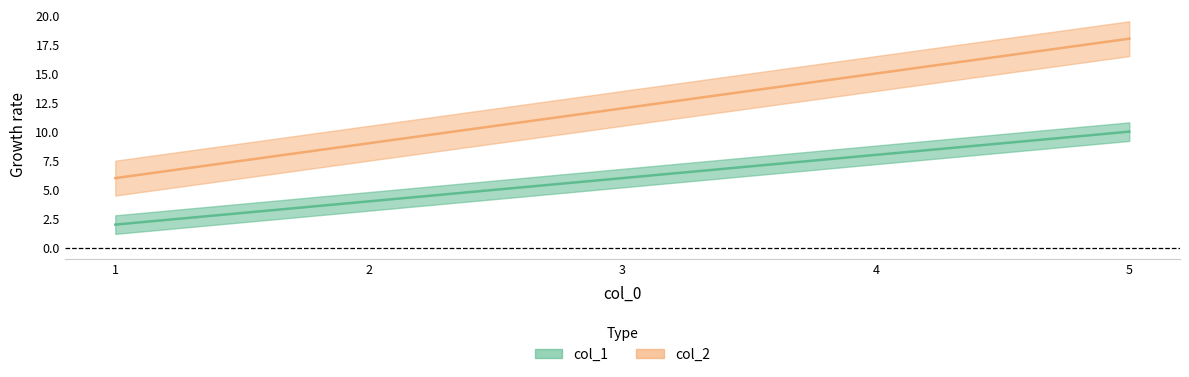

Reading right to left, list all the values displayed in this chart.

col_1: 10	8	6	4	2
col_2: 18	15	12	9	6